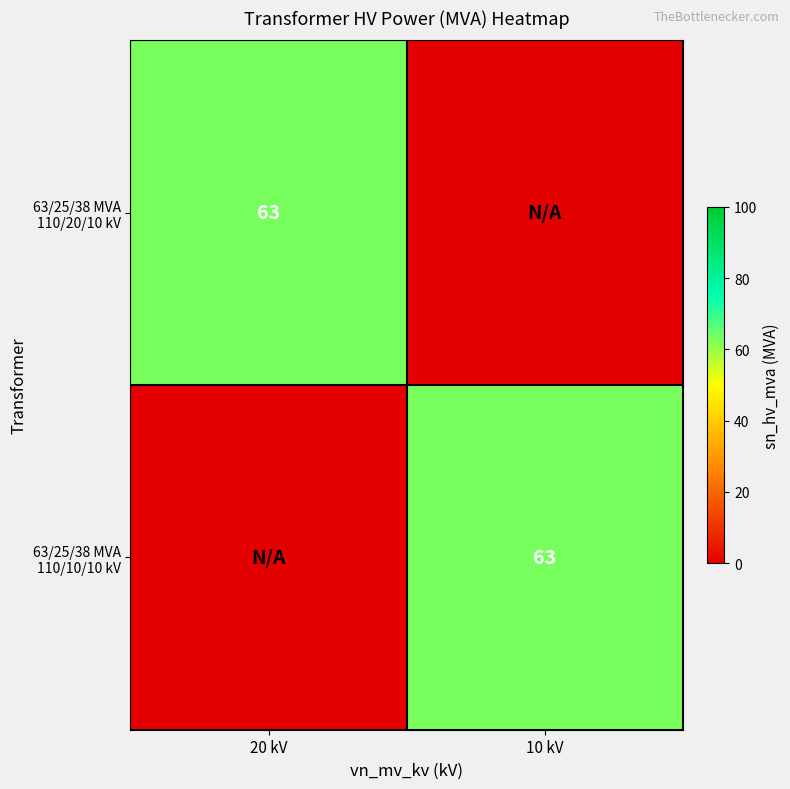

What is the total value across all series at 20 kV?

63